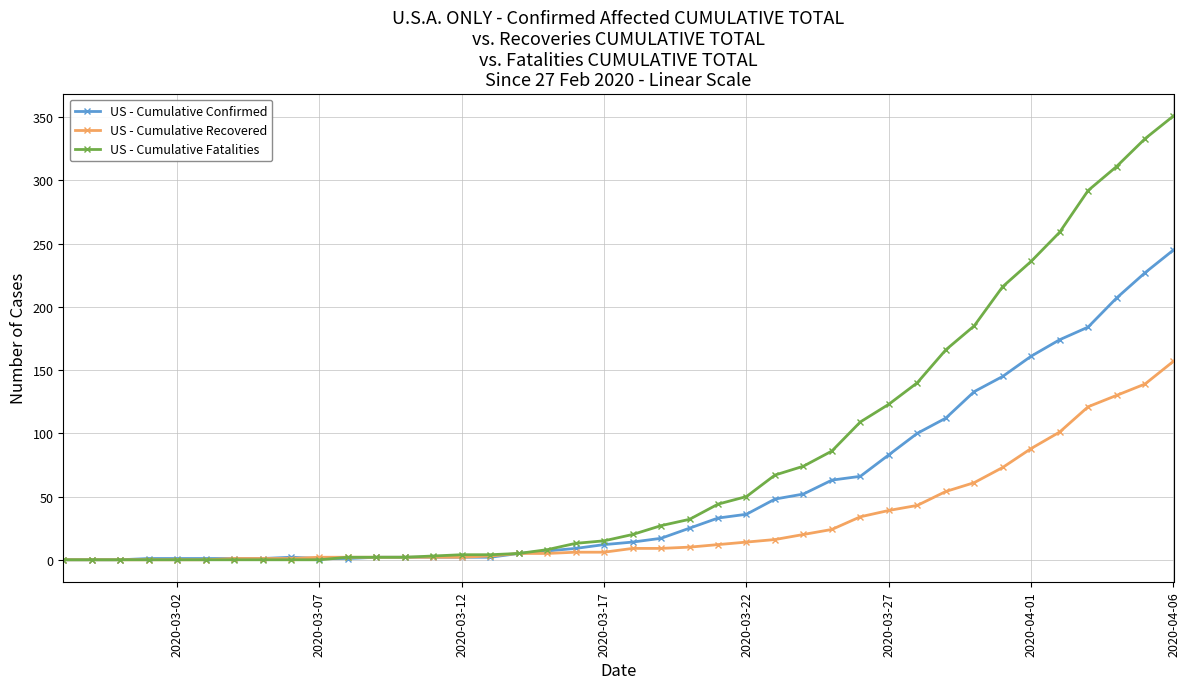

Rank the series by their maximum value, from lowest to highest.

US - Cumulative Recovered, US - Cumulative Confirmed, US - Cumulative Fatalities